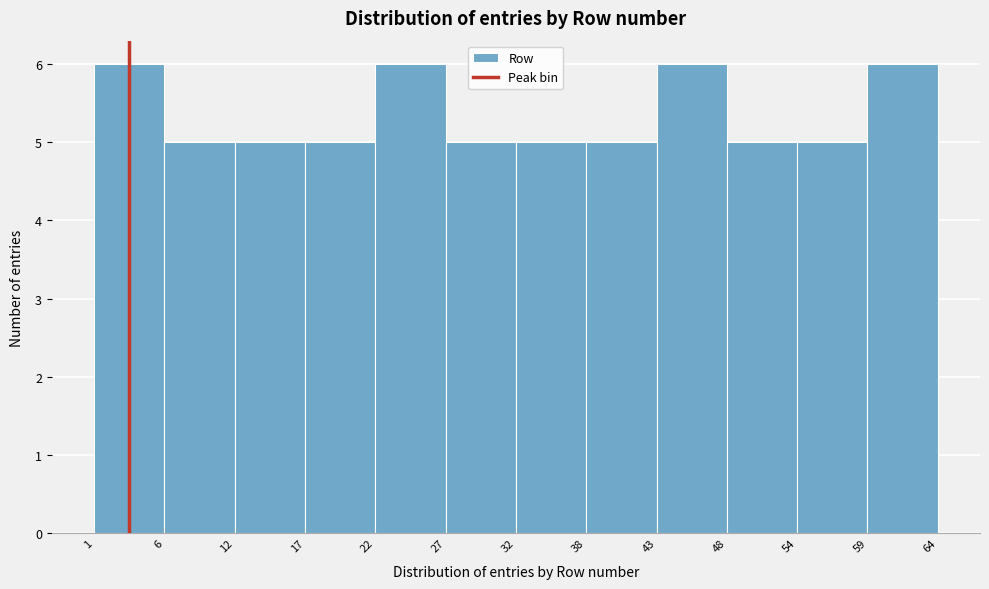

Reading left to right, list every bar in this chart as the range it spans on the x-axis followed by its height. The values are not printed on the chart, so give them approximately, as read against the axis.

1 to 6: 6
6 to 12: 5
12 to 17: 5
17 to 22: 5
22 to 27: 6
27 to 32: 5
32 to 38: 5
38 to 43: 5
43 to 48: 6
48 to 54: 5
54 to 59: 5
59 to 64: 6